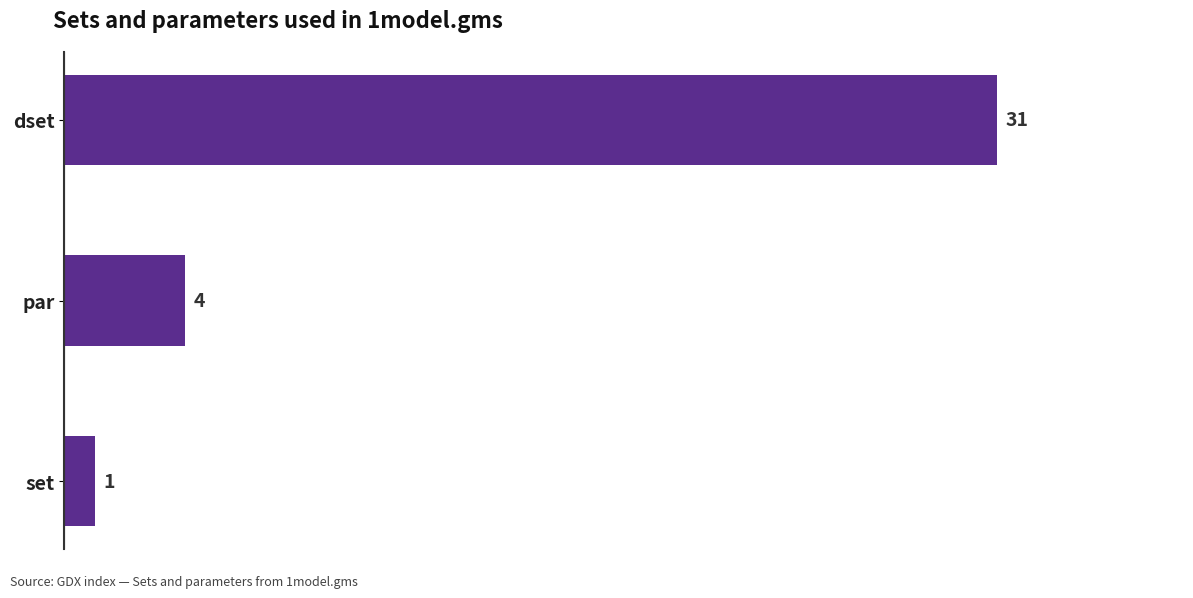

Reading top to bottom, list all the values displayed in this chart.

31	4	1